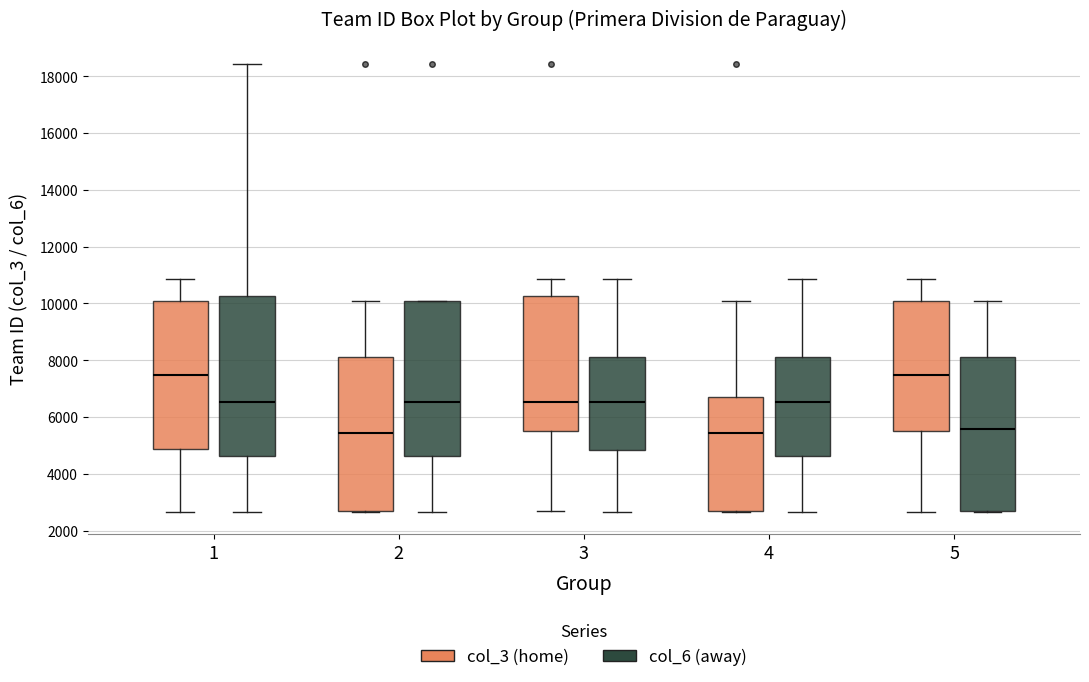

Where is the upper edge of the box for 1 (col_6 (away)) on the y-axis? The values are not printed on the chart, so give them approximately, as read against the axis.

10200